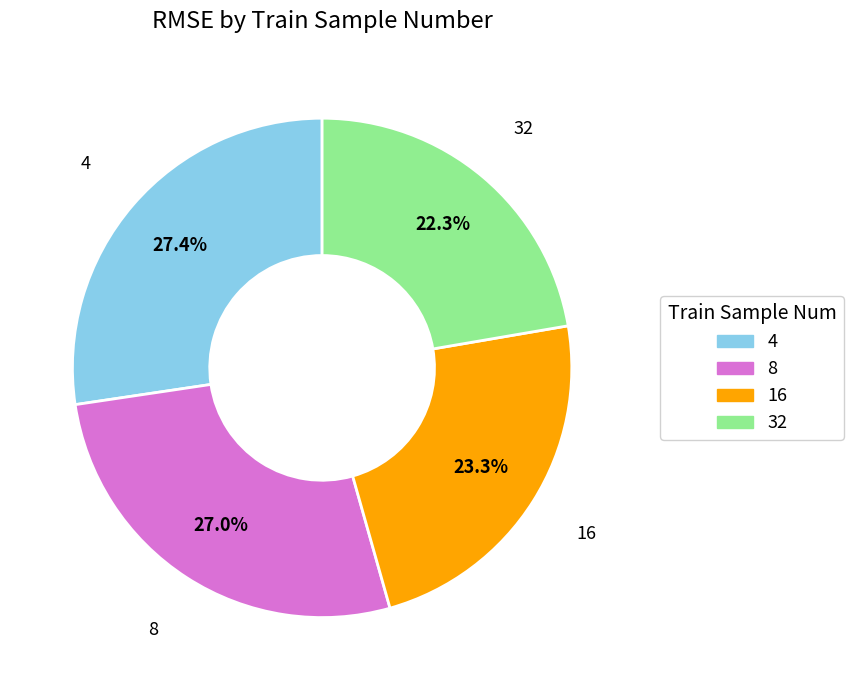

Which category has the smallest portion of the pie?

32